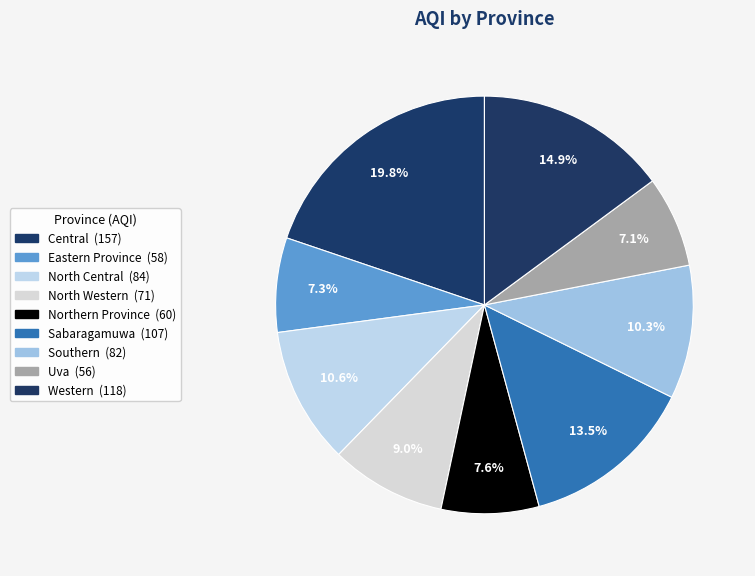

Is it true that North Western is 9% of the pie?

True